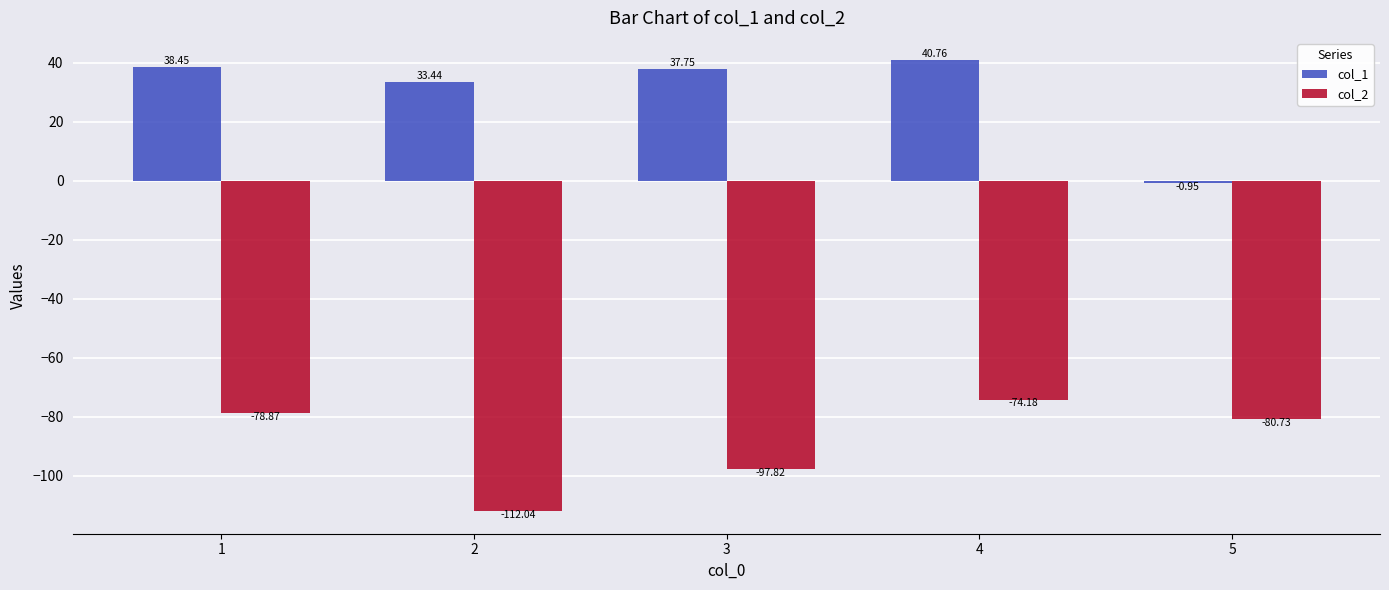

True or false: col_2 has a value of -47.8 at 2.

False